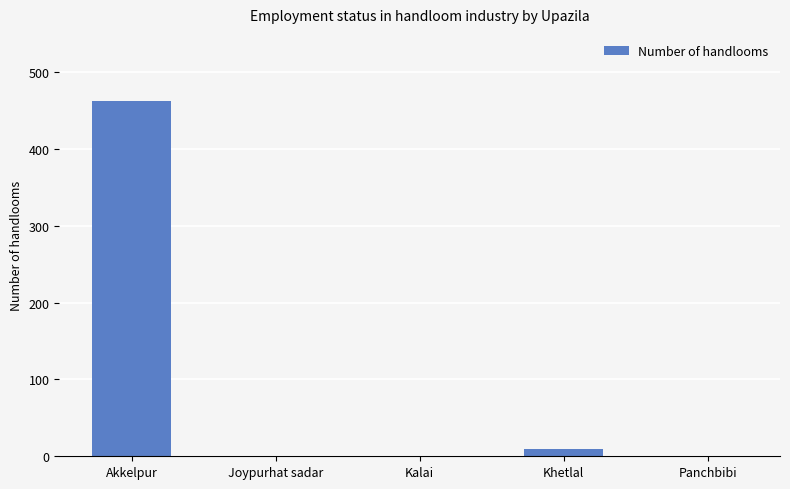

What is the change in value from Akkelpur to Panchbibi?

-462